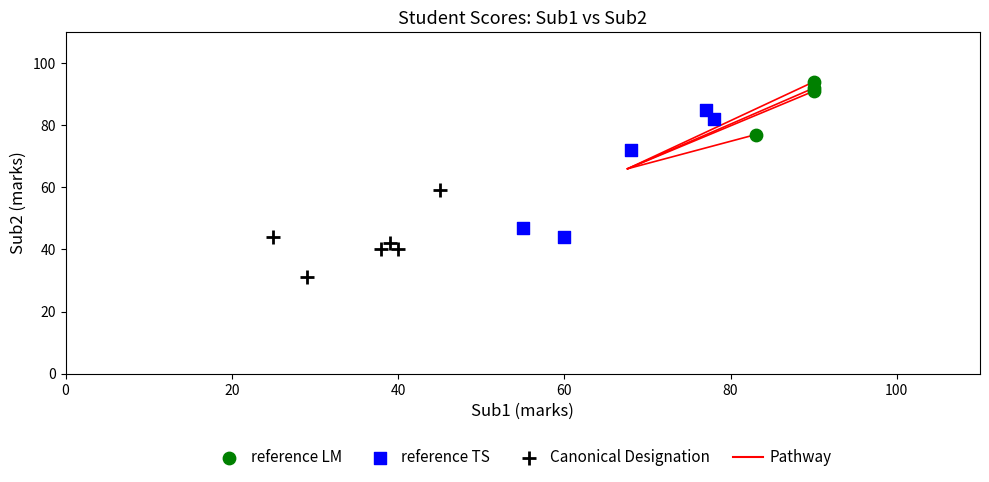

Which series reaches the minimum Y coordinate?

Canonical Designation